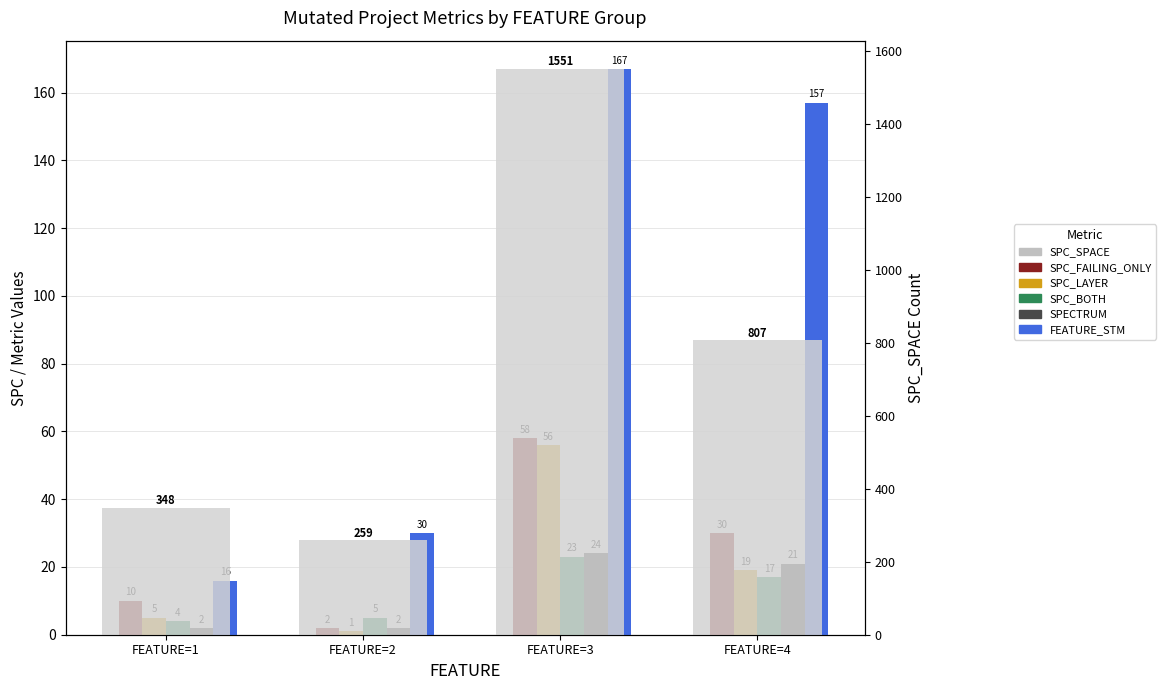

What is the sum of the SPECTRUM values at FEATURE=2 and FEATURE=4?

23